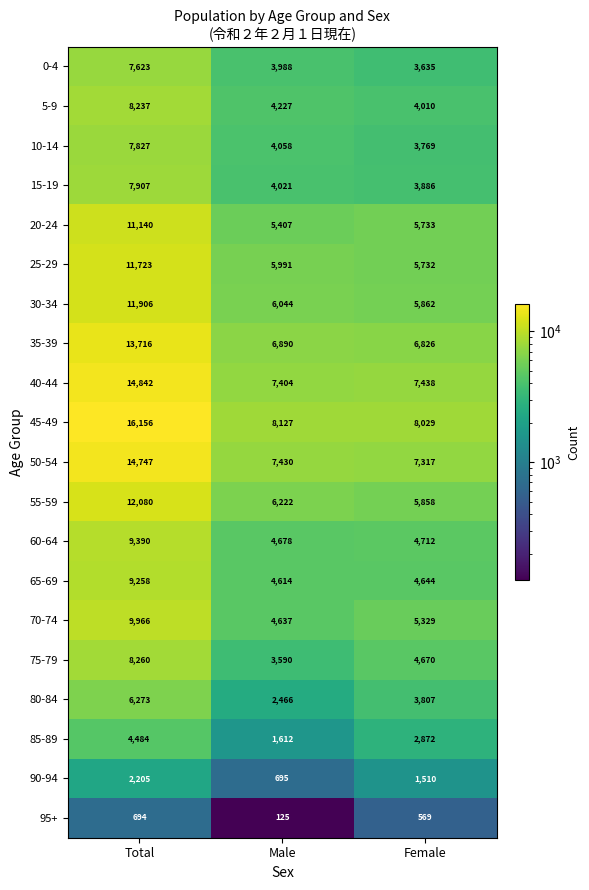

What is the sum of the 15-19 values at Male and Total?

11928